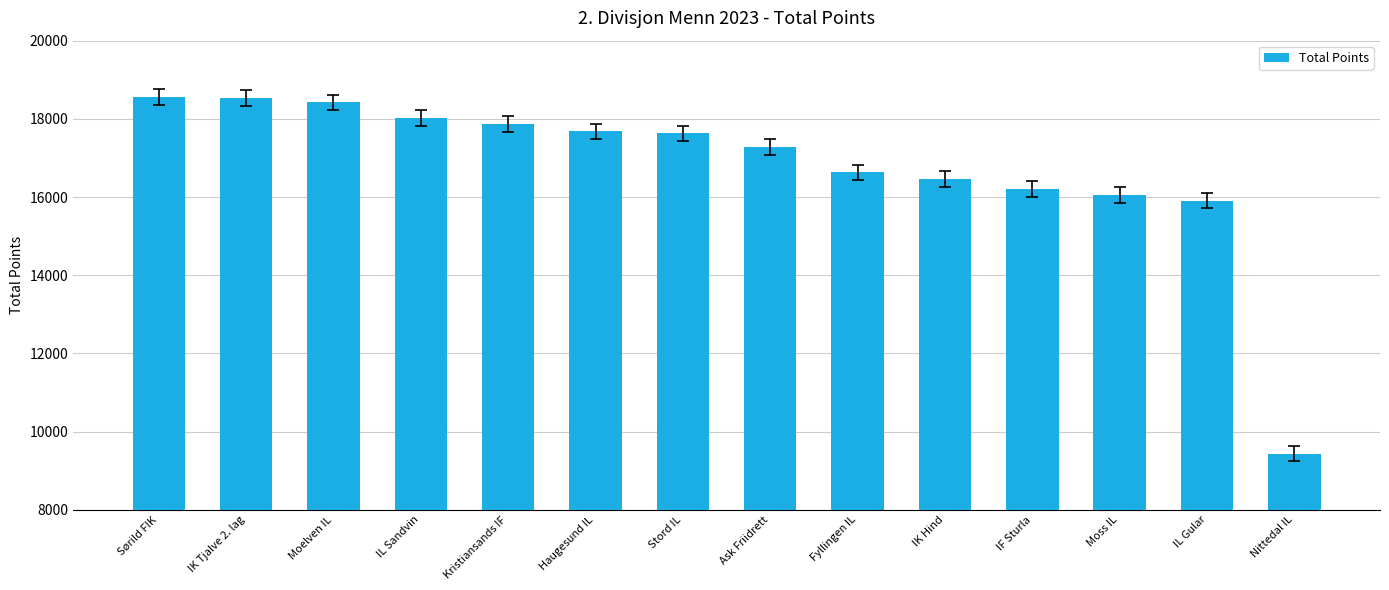

Which has a higher value, Ask Friidrett or IK Hind?

Ask Friidrett